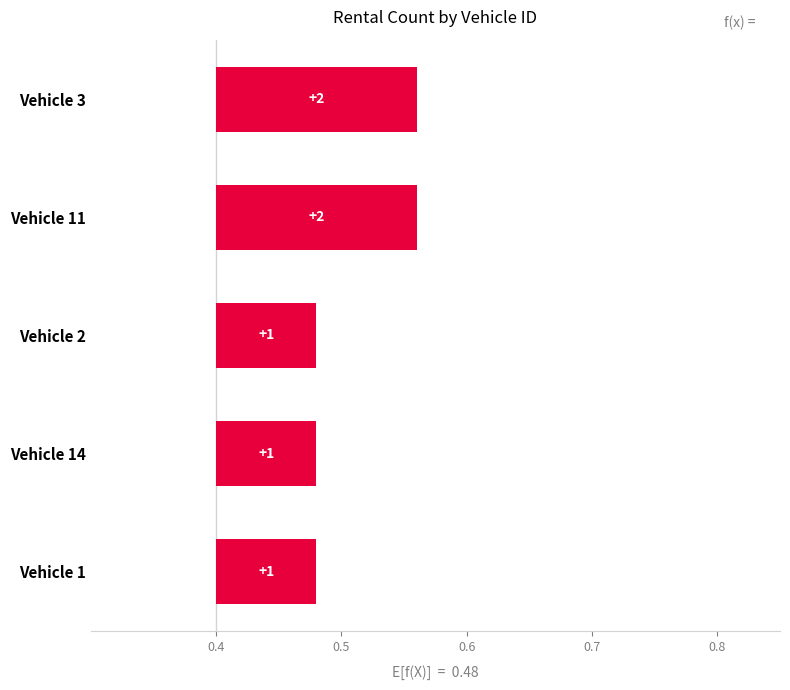

Count the number of categories in the chart.

5